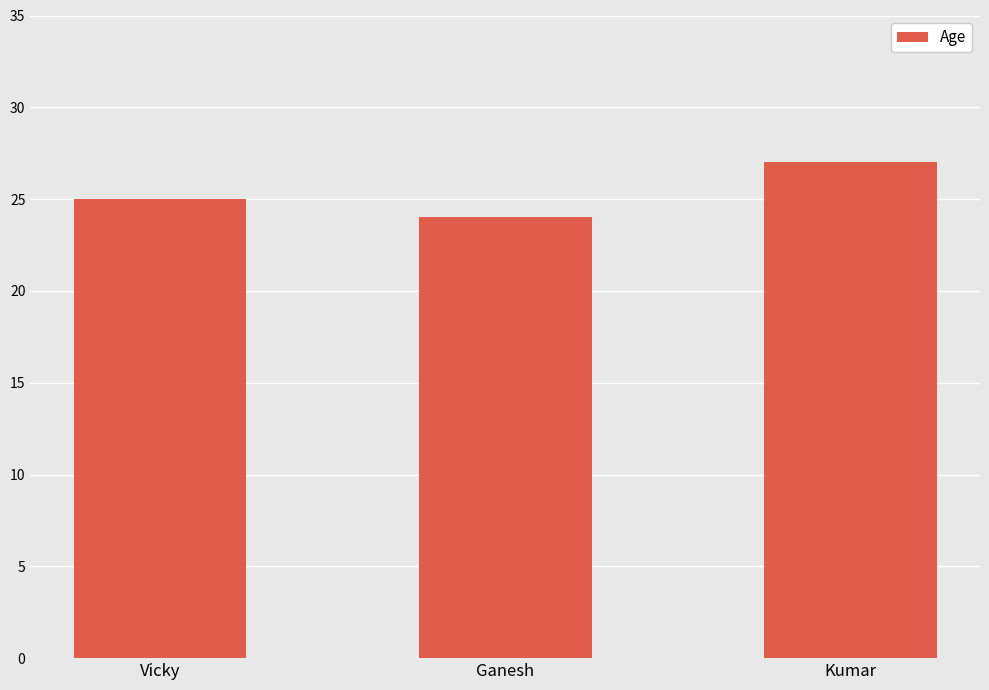

What is the ratio of the value at Vicky to the value at Ganesh?

1.0